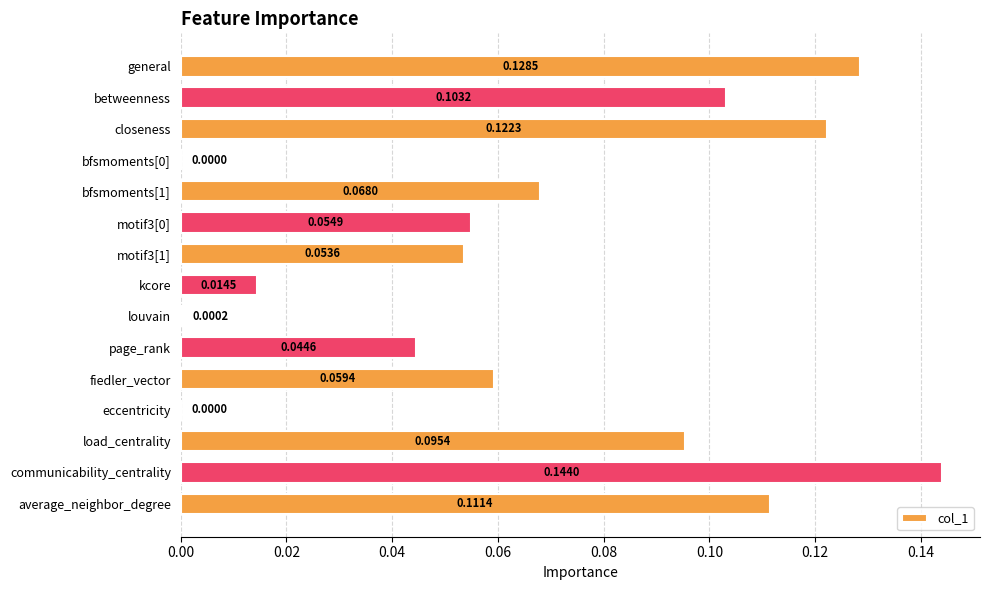

What is the sum of all values?

1.0